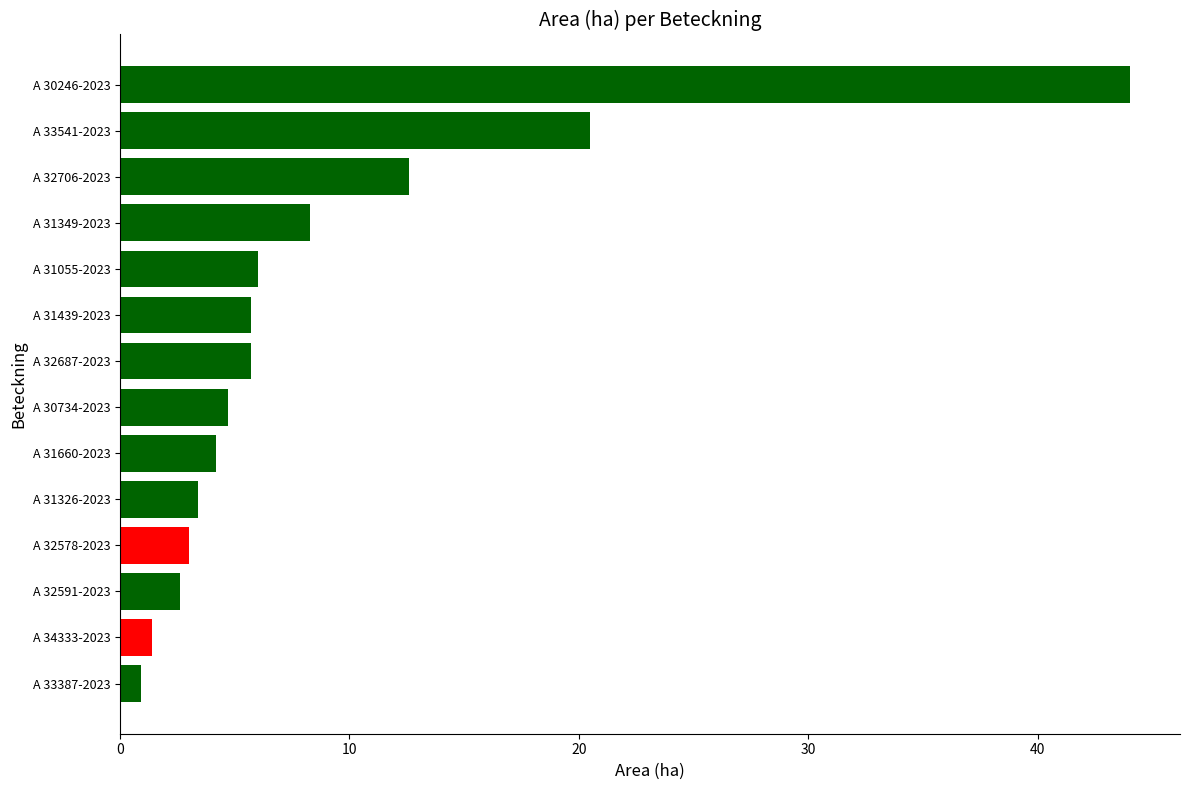

How many bars are there in total?

14